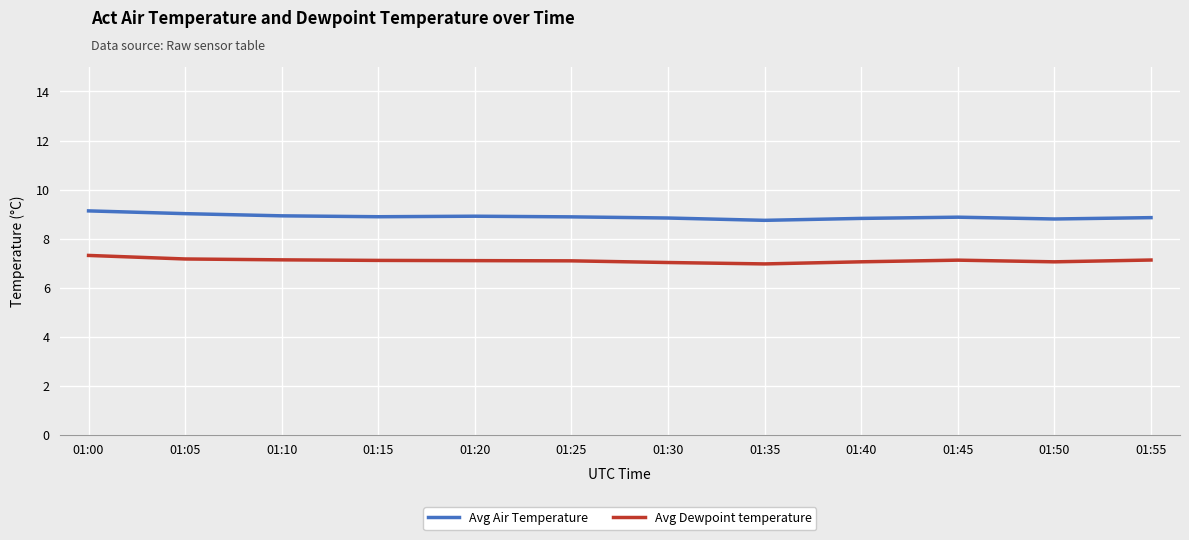

Which series has the largest total across all categories?

Avg Air Temperature